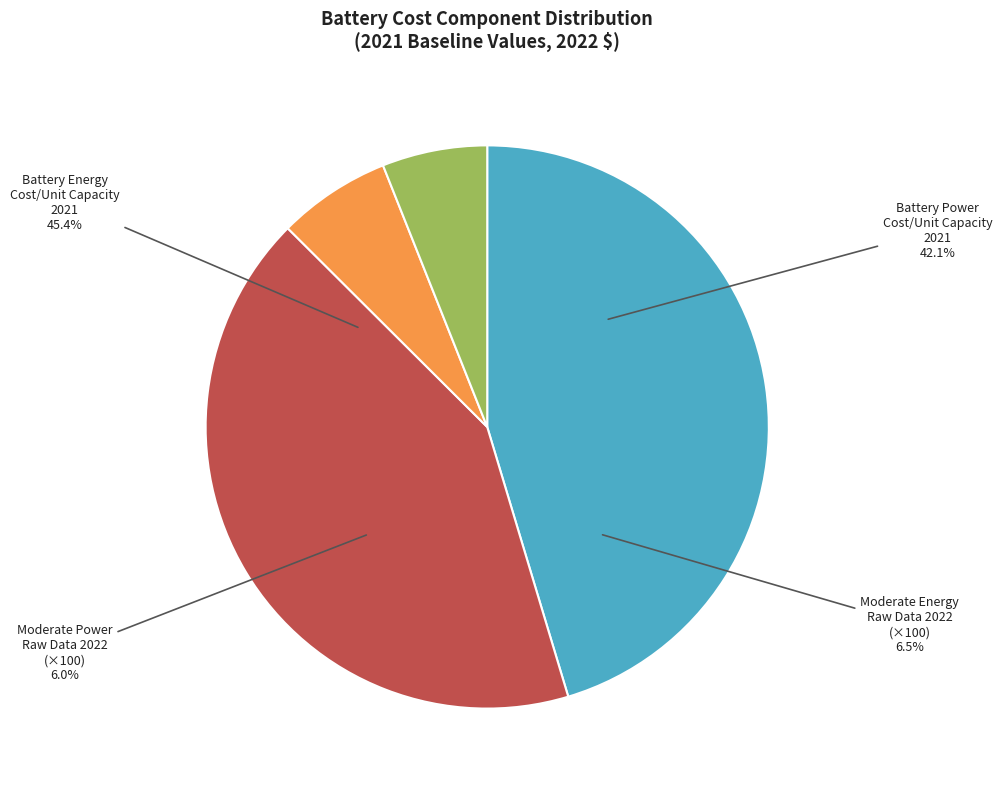

What is the majority slice?

Battery Energy Cost
per Unit Capacity